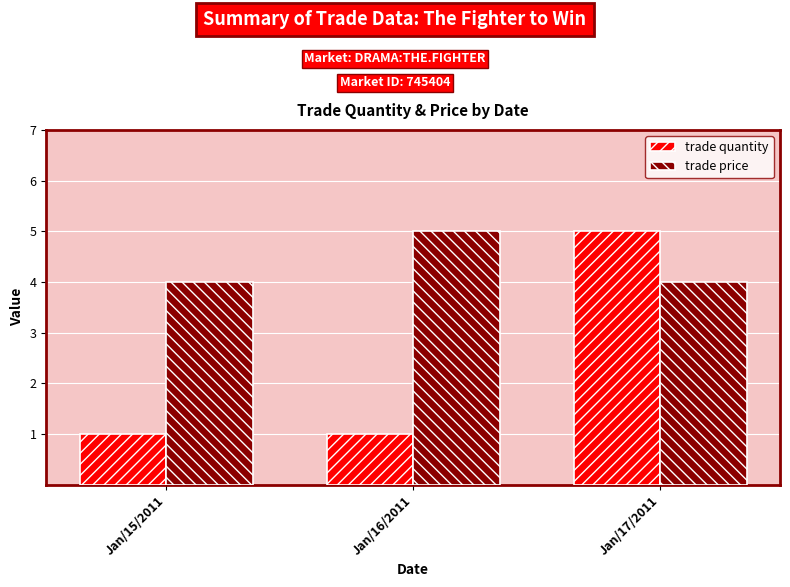

What is the maximum value for trade quantity?

5